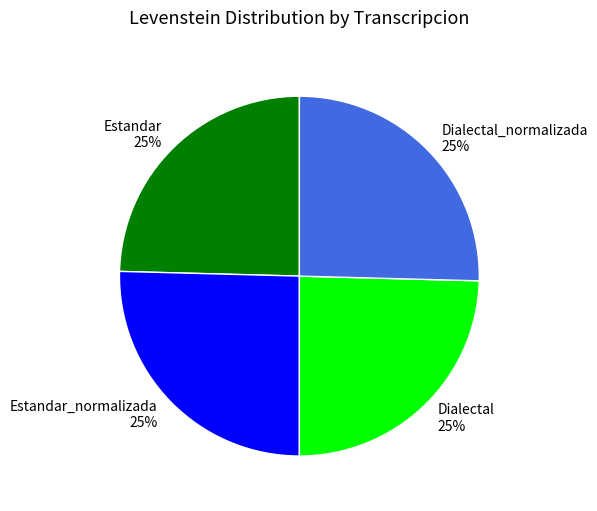

Does Dialectal_normalizada represent more than half of the total?

No